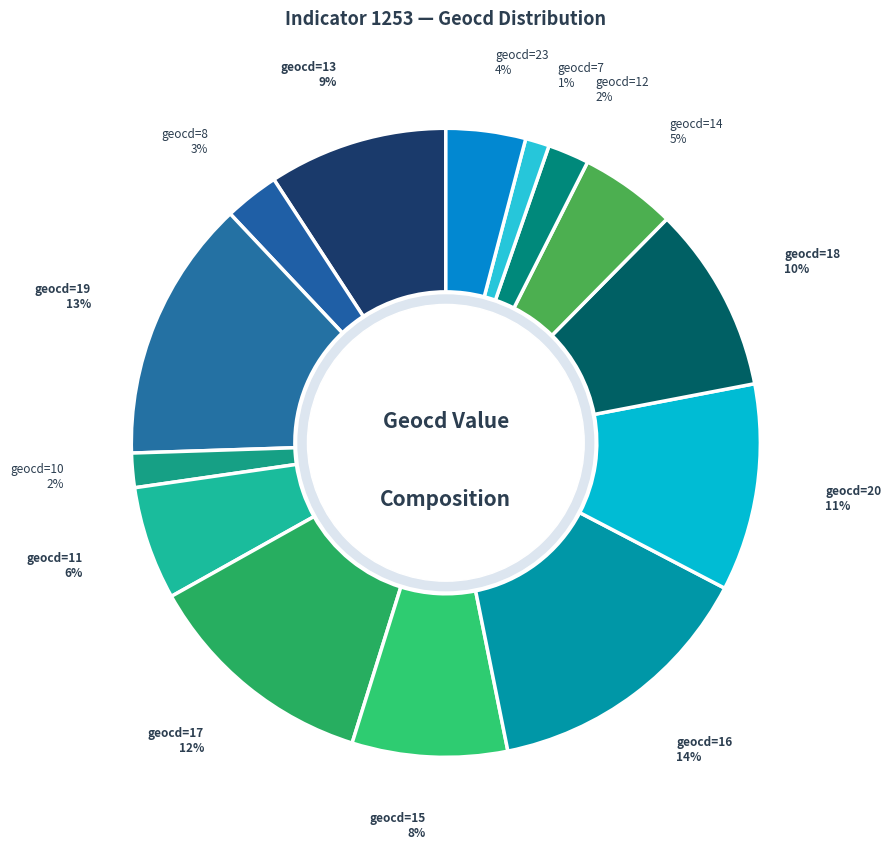

How many segments does this pie chart have?

14